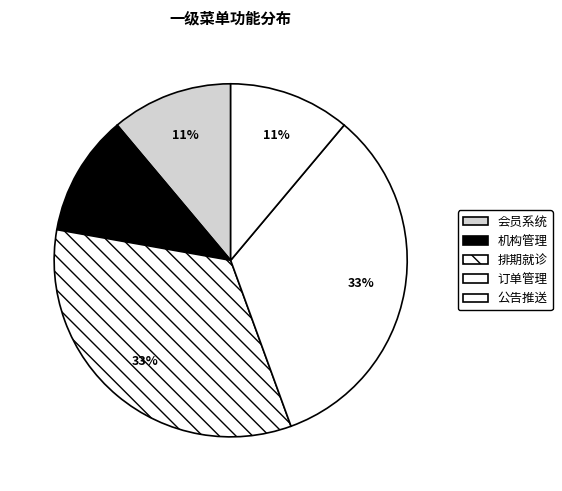

The 机构管理 slice represents 1% of the pie. True or false?

False